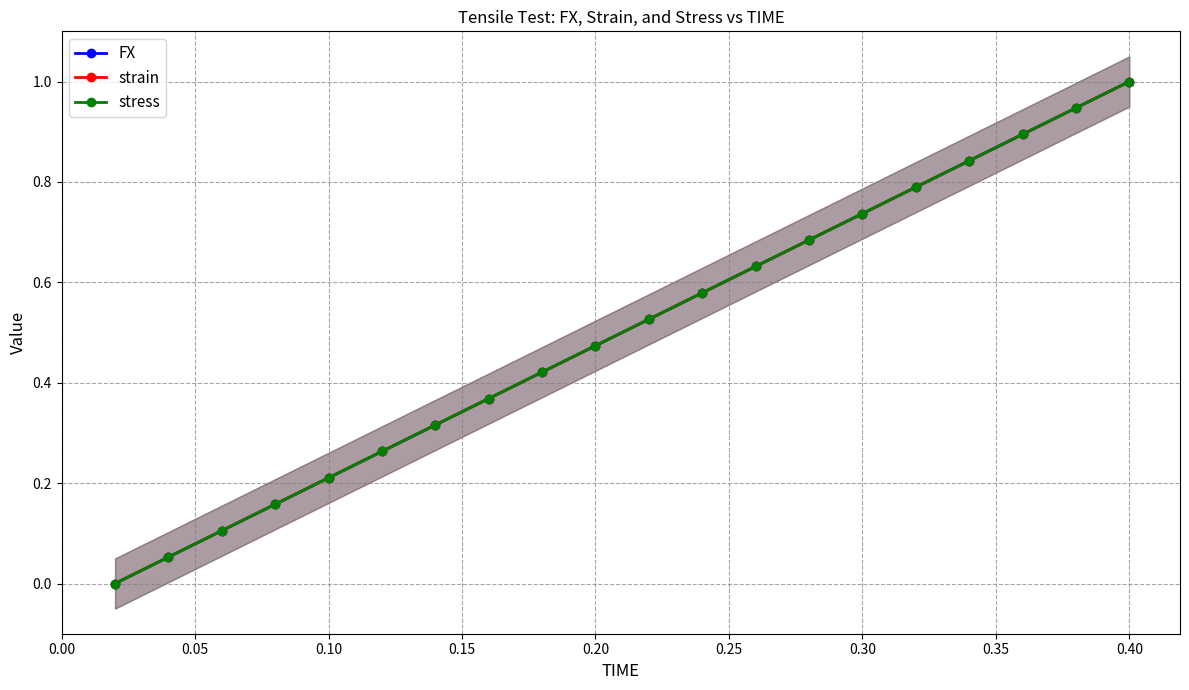

How many distinct data groups are displayed?

3